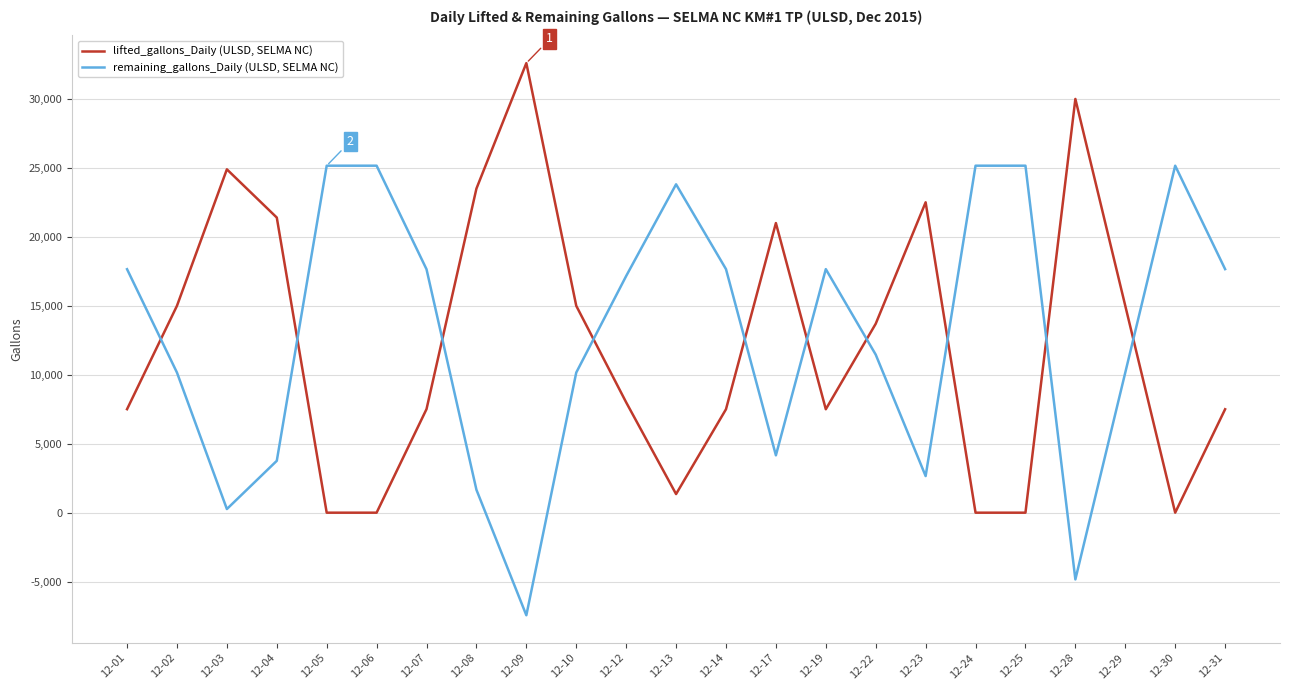

What is the total value across all series at 12-03?

25161